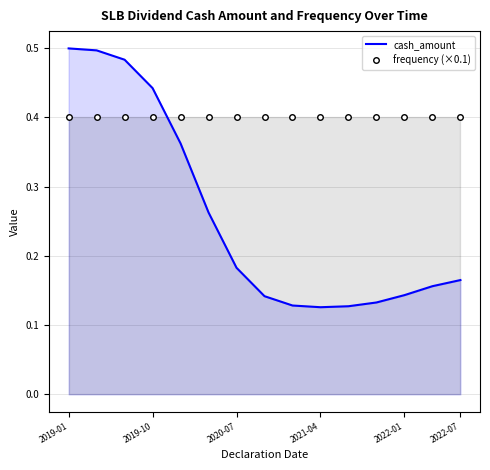

Reading left to right, transcribe all the data shown in this chart.

cash_amount: 0.5	0.5	0.5	0.4	0.4	0.3	0.2	0.1	0.1	0.1	0.1	0.1	0.1	0.2	0.2
frequency (×0.1): 0.4	0.4	0.4	0.4	0.4	0.4	0.4	0.4	0.4	0.4	0.4	0.4	0.4	0.4	0.4